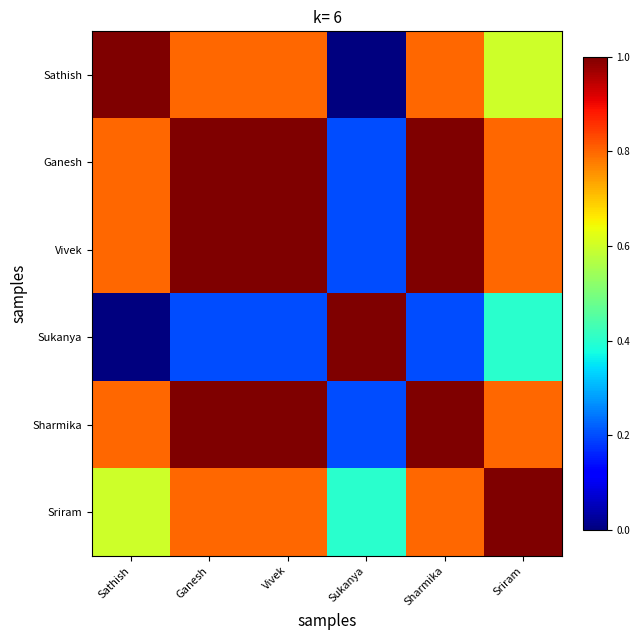

What is the total value across all series at Sriram?

4.4